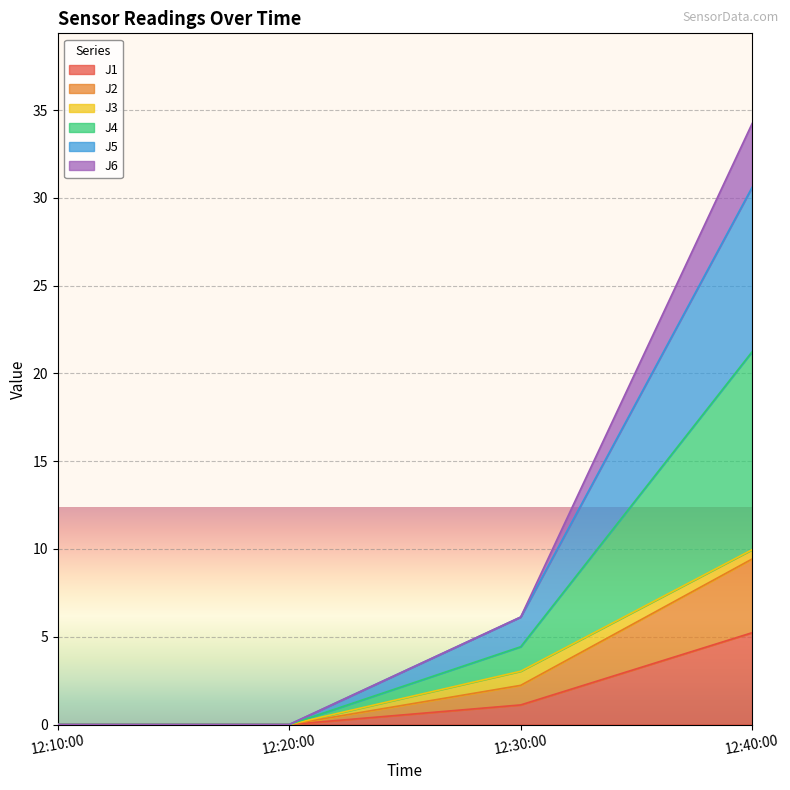

At which category is the sum across all series the highest?

12:40:00